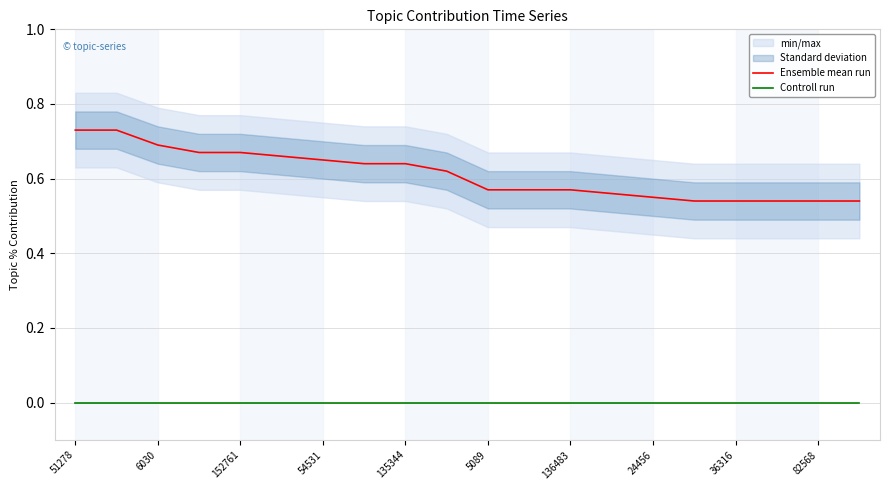

How many data points does each series have?

20